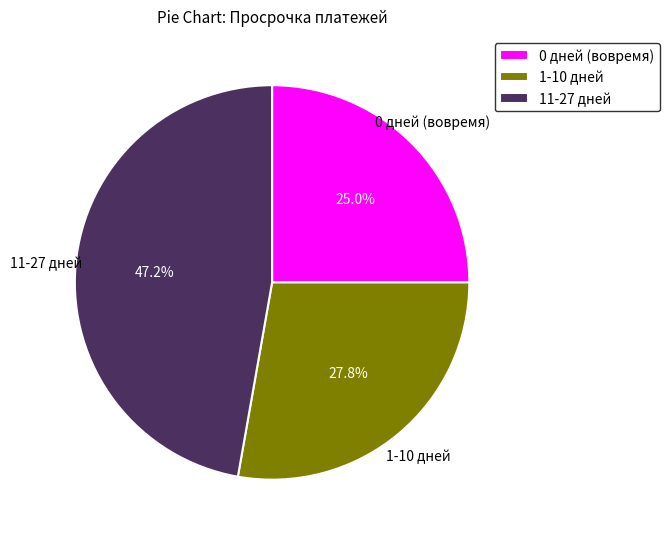

What portion of the pie excludes 0 дней (вовремя)?

75.0%